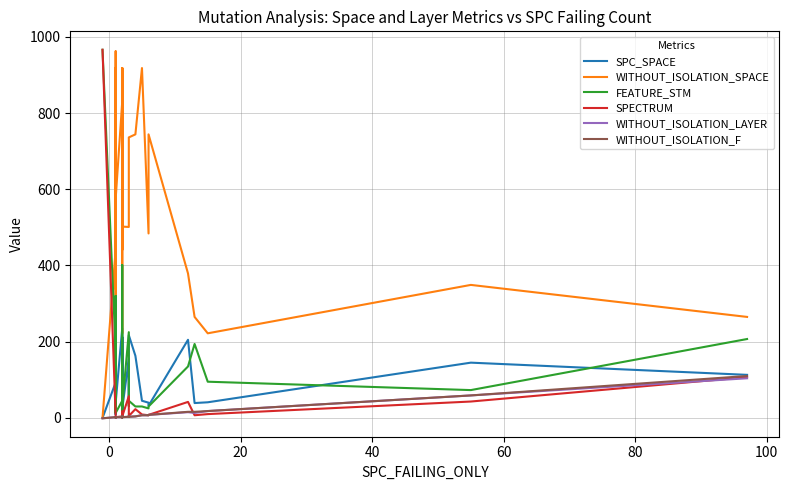

How many interior local peaks does the FEATURE_STM series have?

12